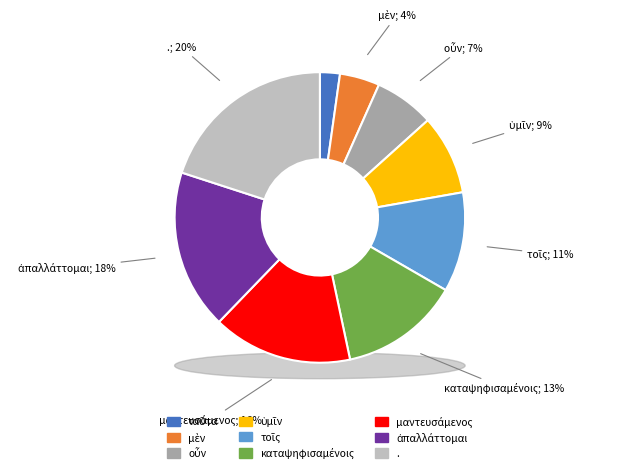

Approximately how many times larger is the value at μαντευσάμενος compared to καταψηφισαμένοις?

1.2